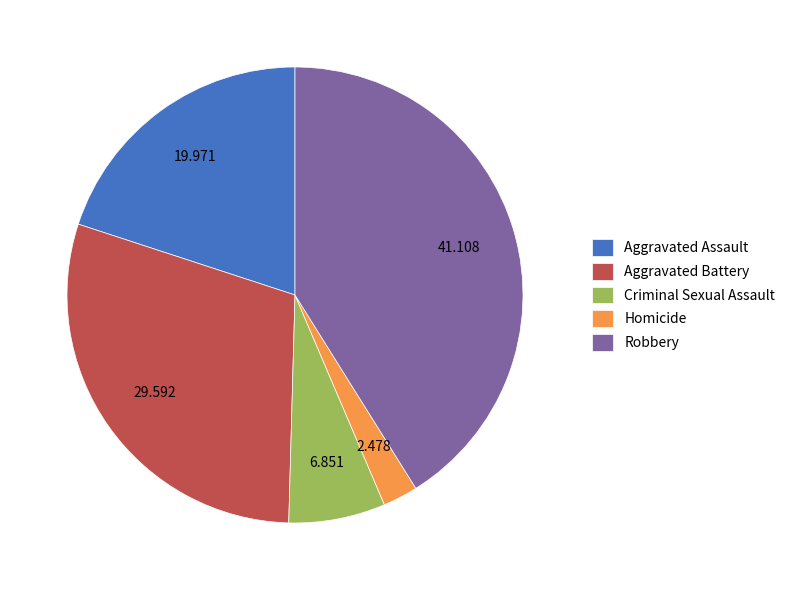

Does Homicide represent more than half of the total?

No